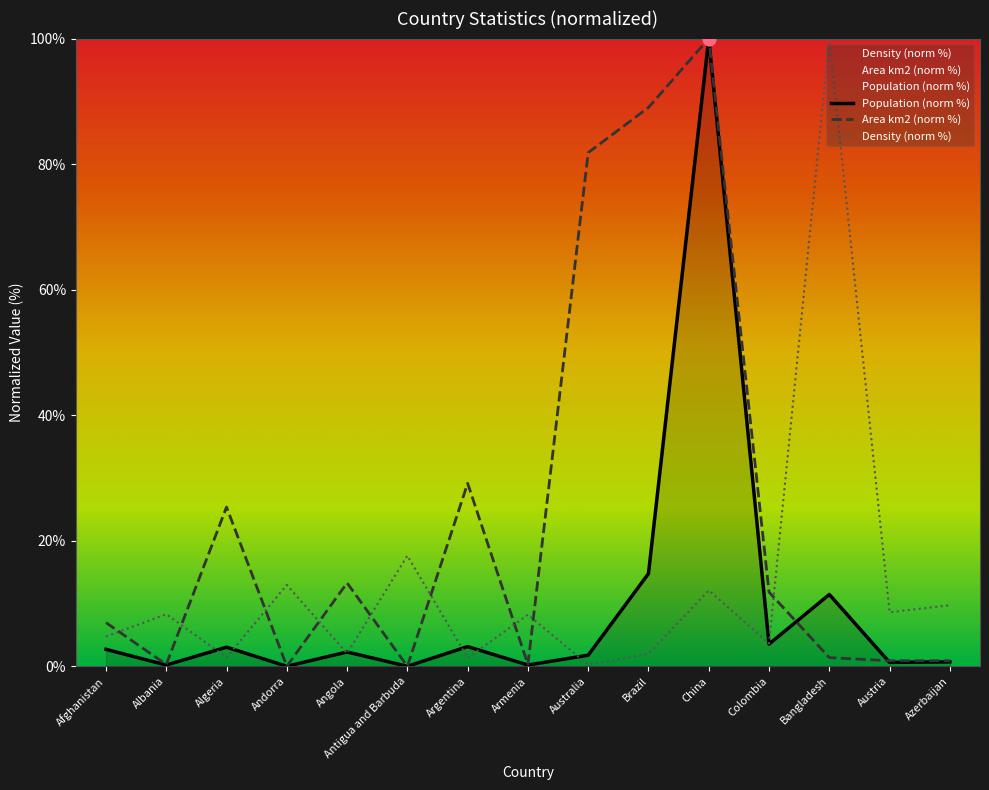

Which series contains the highest Y value?

Population (norm %)